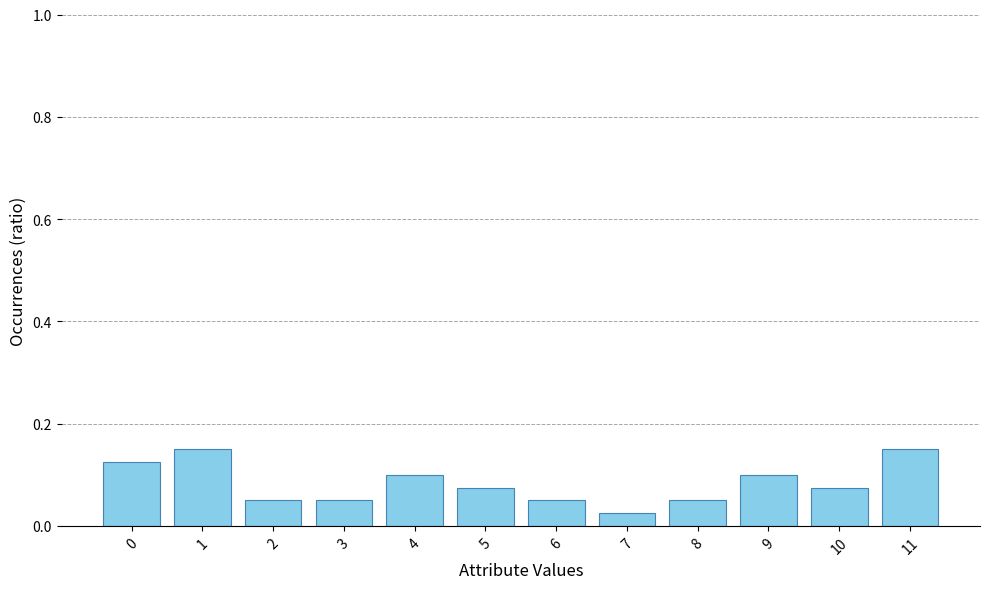

Where is the data nearest to the value 0?

7